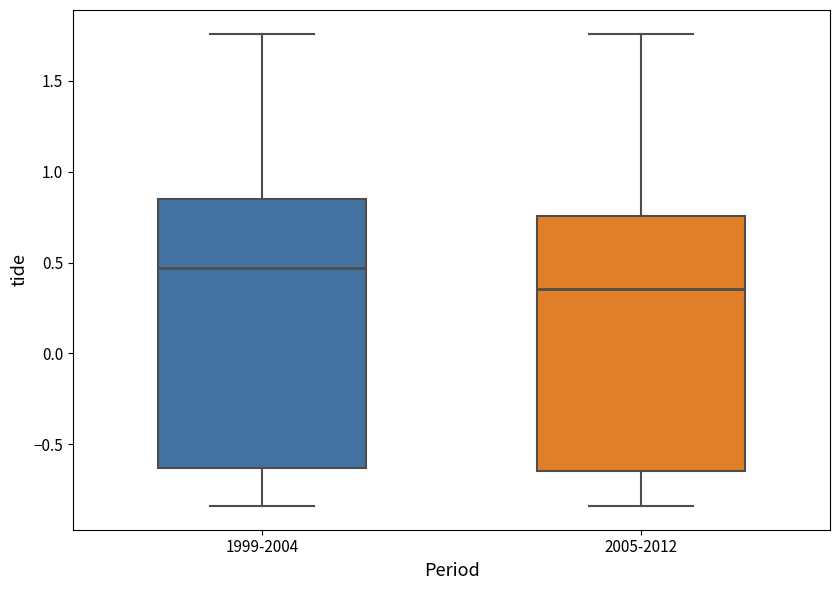

Reading left to right, transcribe this box plot: for each box, give where its median line is, the range the box spans, and where its two whiskers end, as read against the y-axis. The values are not printed on the chart, so give them approximately, as read against the axis.

1999-2004: median 0.45, box -0.65 to 0.85, whiskers -0.85 to 1.75
2005-2012: median 0.35, box -0.65 to 0.75, whiskers -0.85 to 1.75